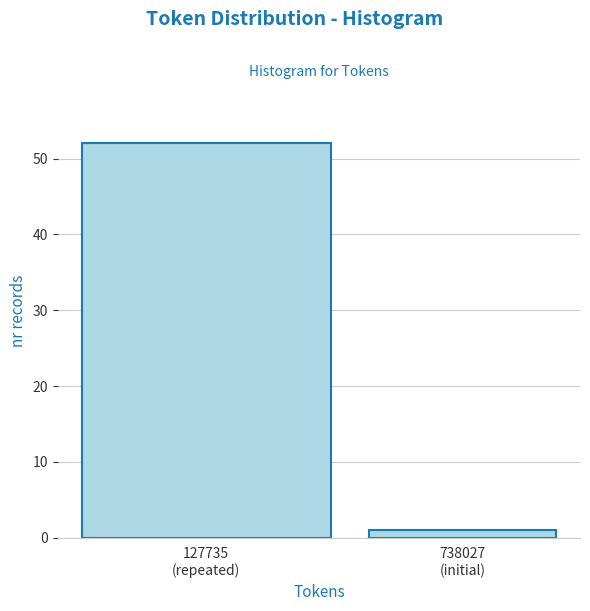

Reading right to left, what are all the values shown in this chart?

1	52